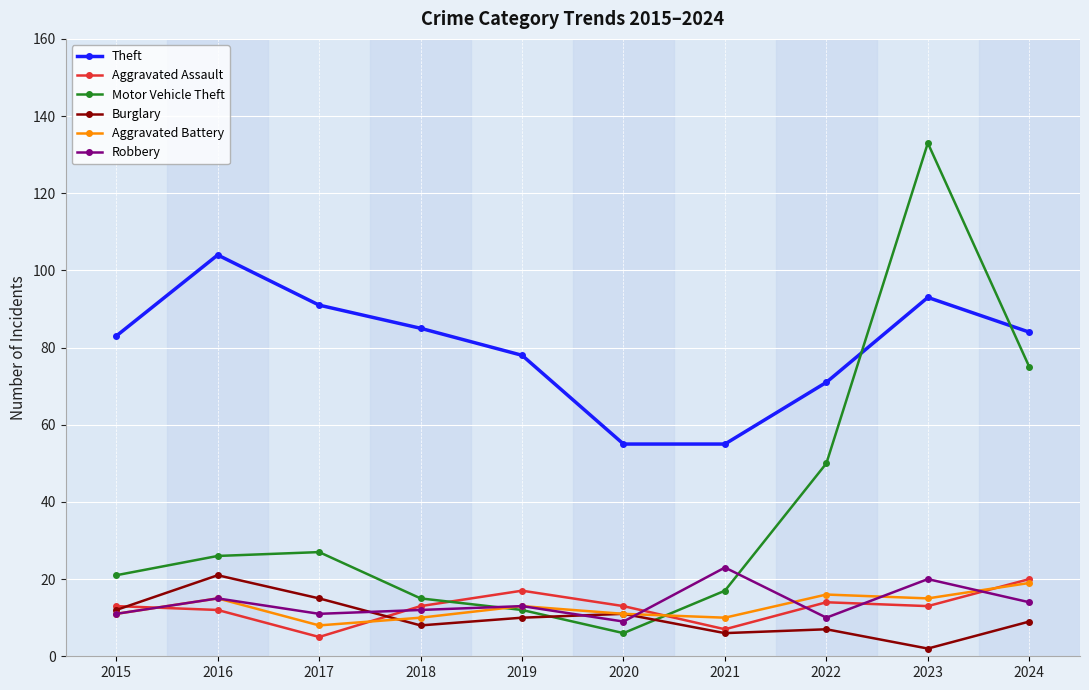

What are all the series names shown in the legend?

Theft, Aggravated Assault, Motor Vehicle Theft, Burglary, Aggravated Battery, Robbery